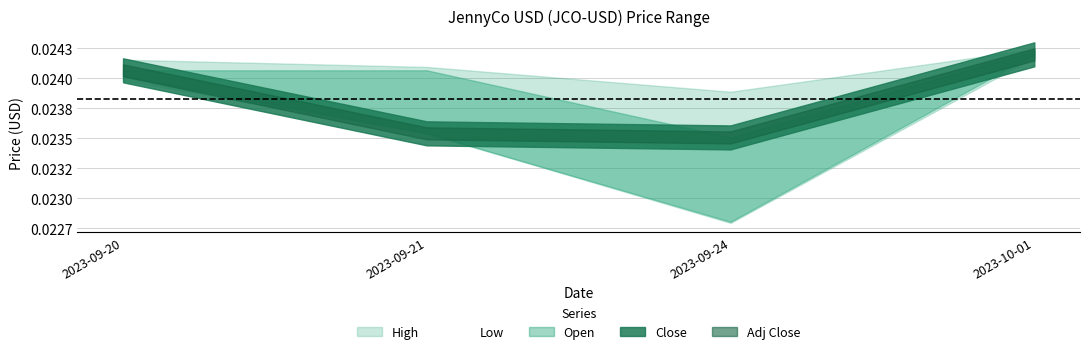

True or false: Low and High cross at least once.

False